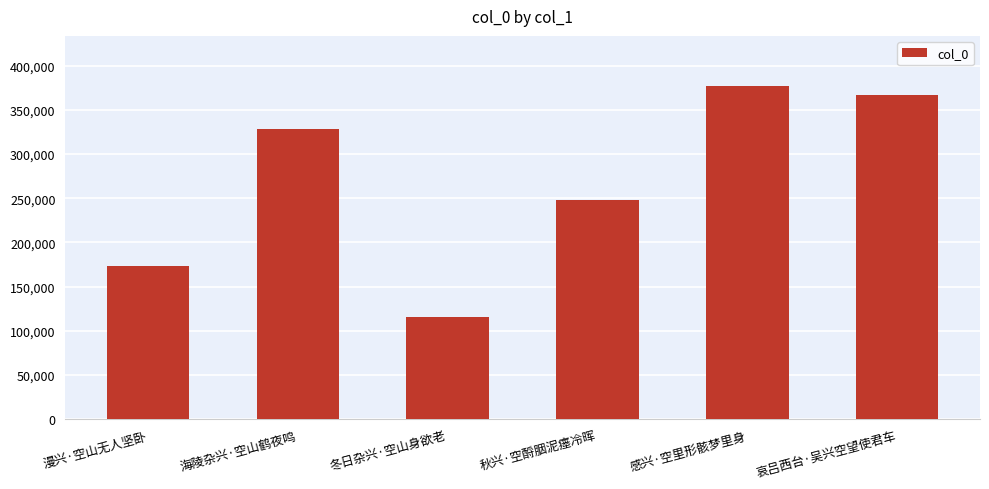

What is the difference between the maximum and minimum values?

261756